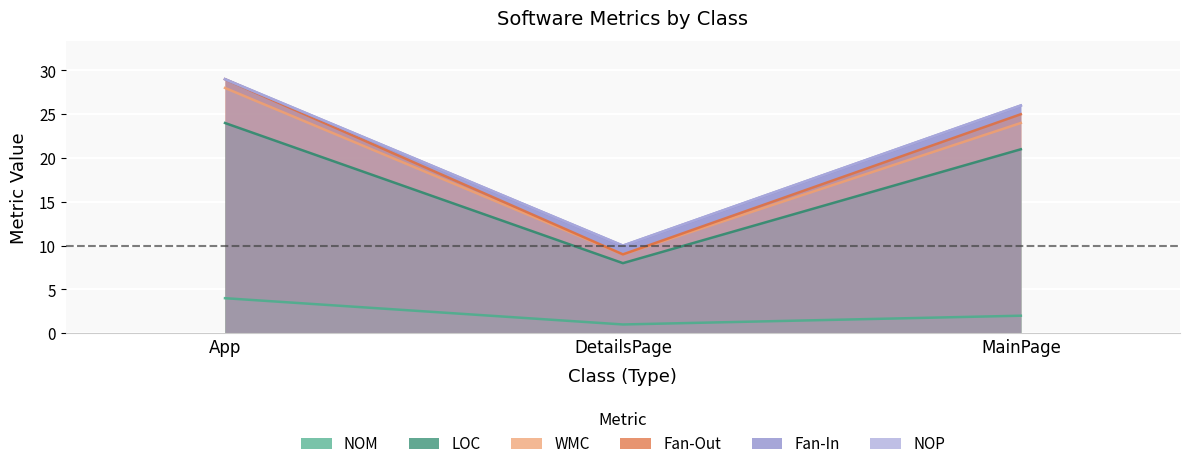

Which category has the lowest value in the WMC series?

DetailsPage